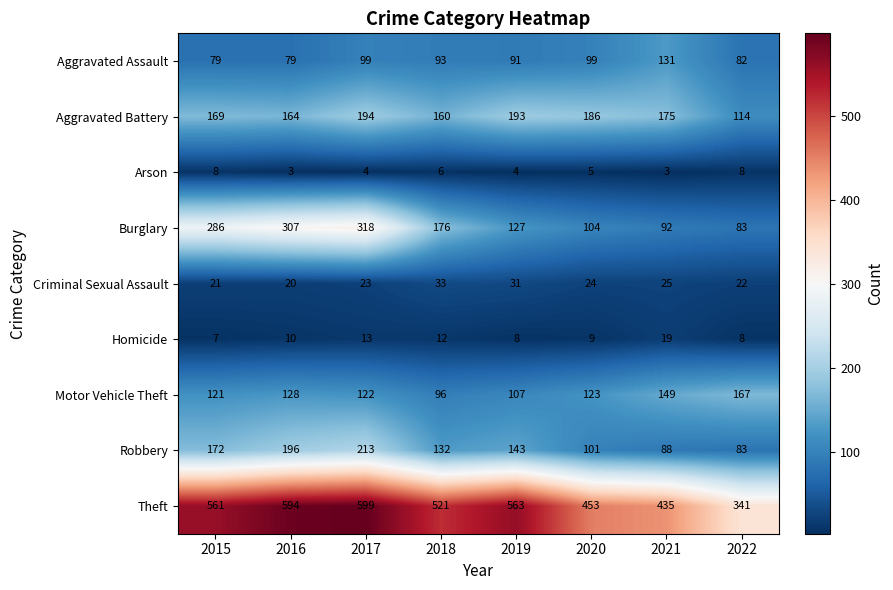

What is the sum of all Aggravated Battery values?

1355